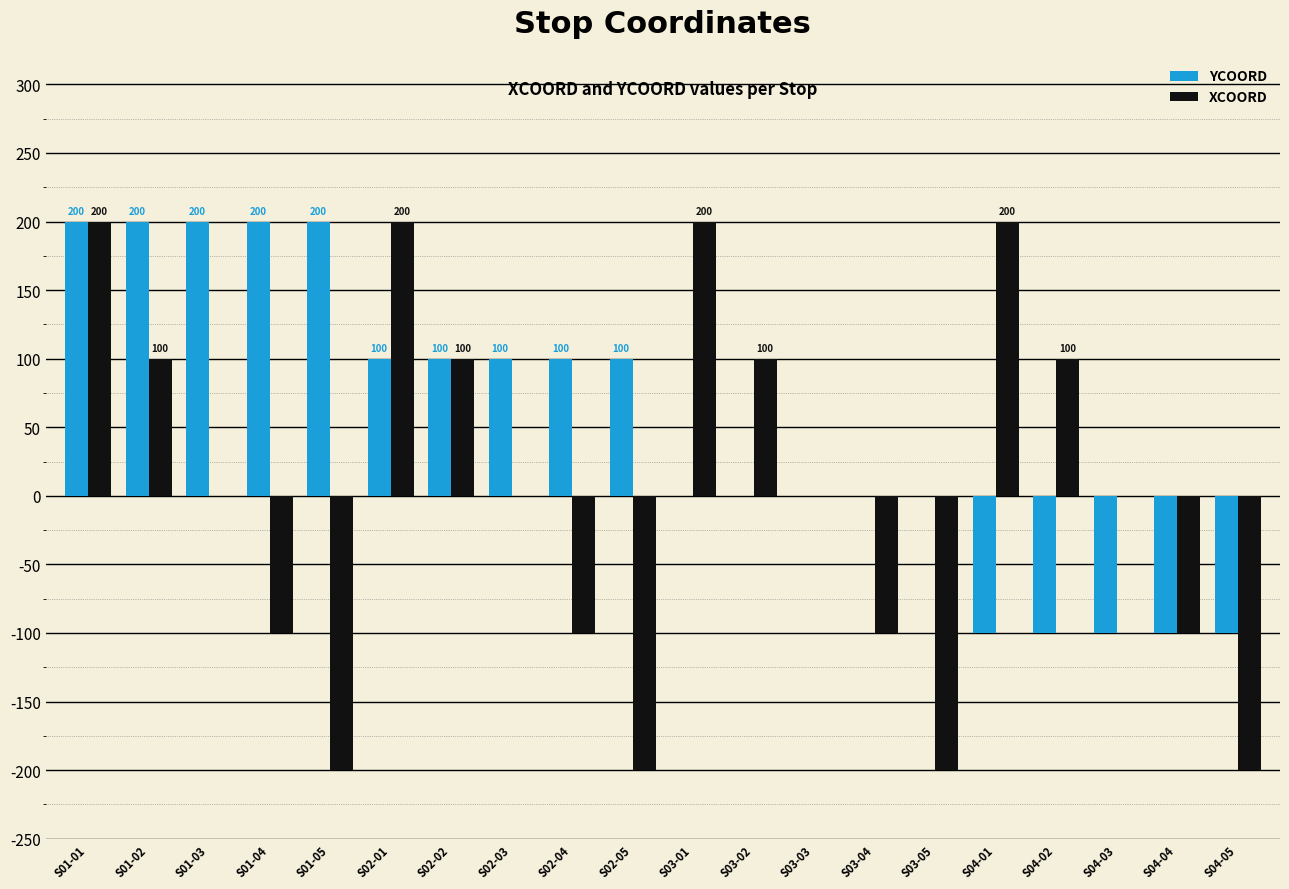

True or false: XCOORD has a value of 261 at S03-03.

False